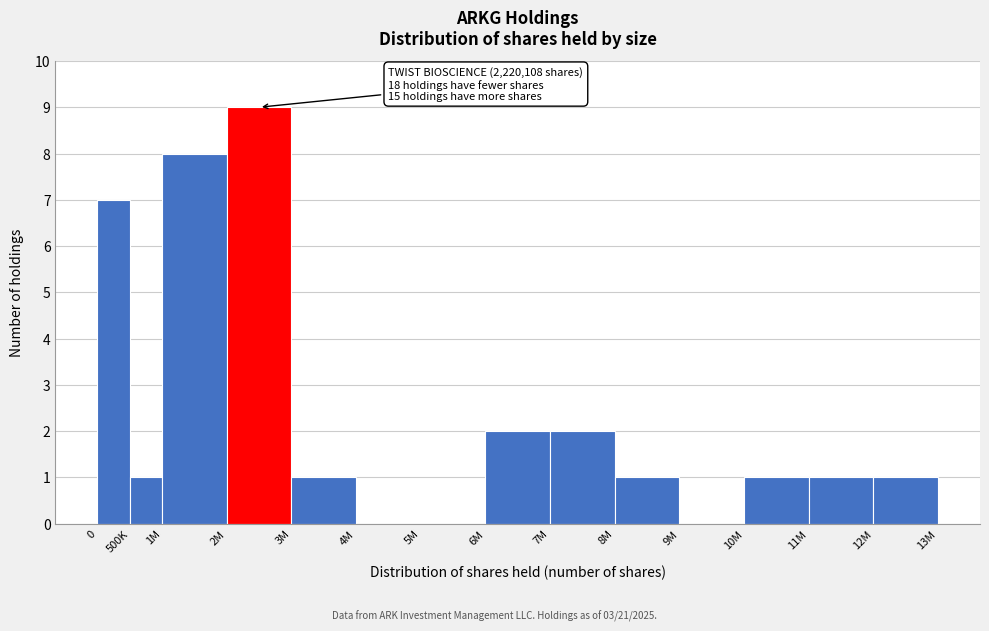

Reading right to left, extract all data points from this chart.

12M=1	11M=1	10M=1	9M=0	8M=1	7M=2	6M=2	5M=0	4M=0	3M=1	2M=9	1M=8	500K=1	0=7